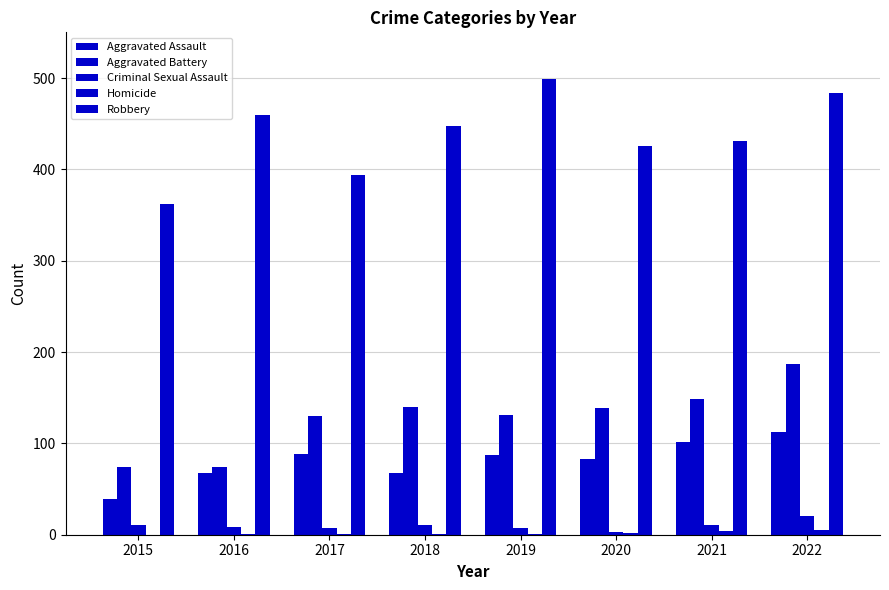

How many categories are shown in the chart?

8